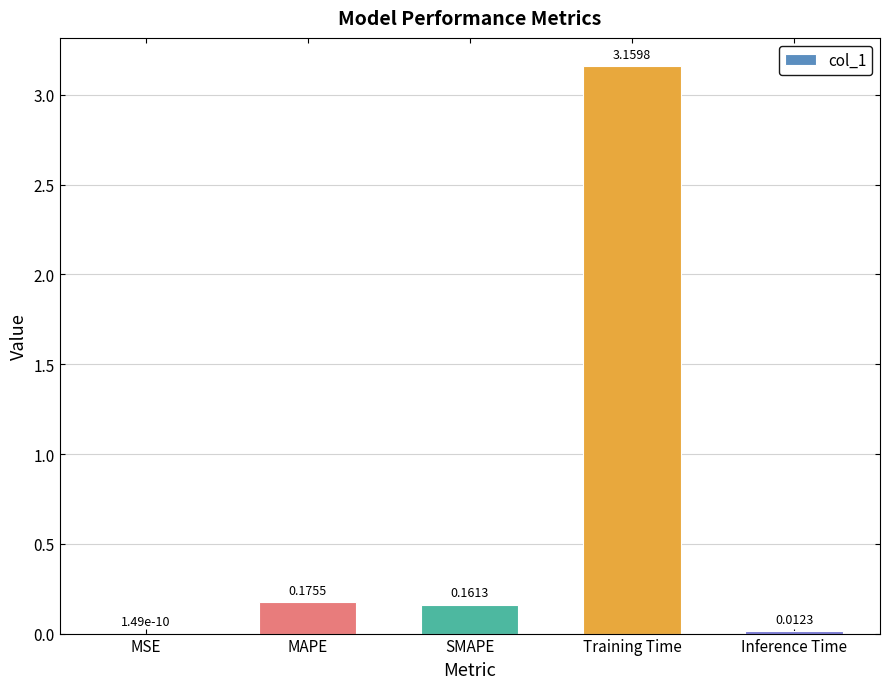

Where is the data nearest to the value 1?

MAPE